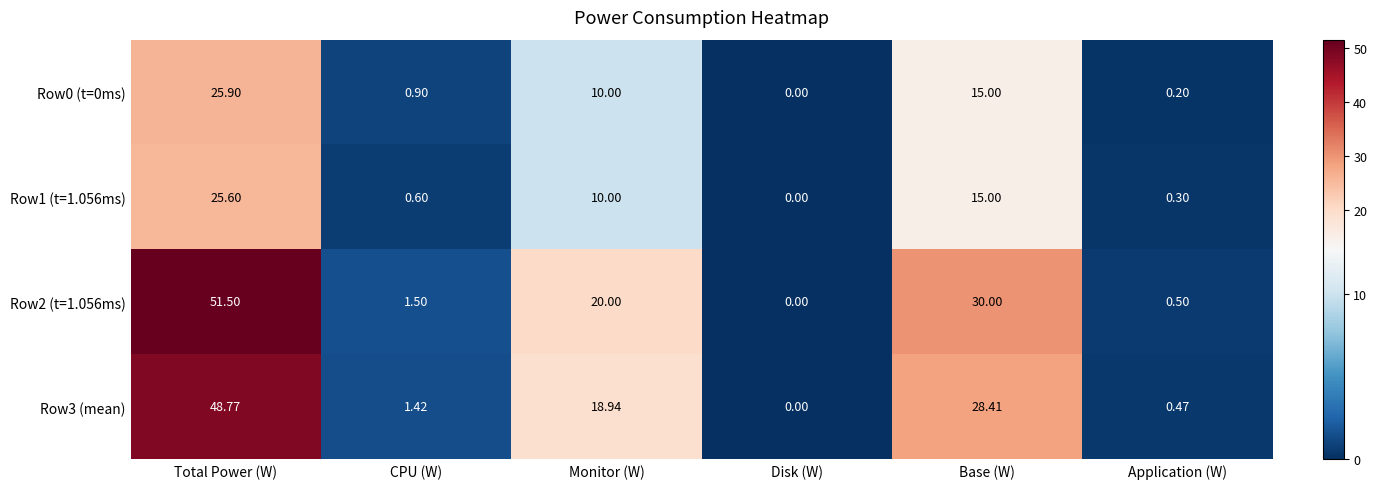

At which category does the chart reach its minimum across all series?

Disk (W)